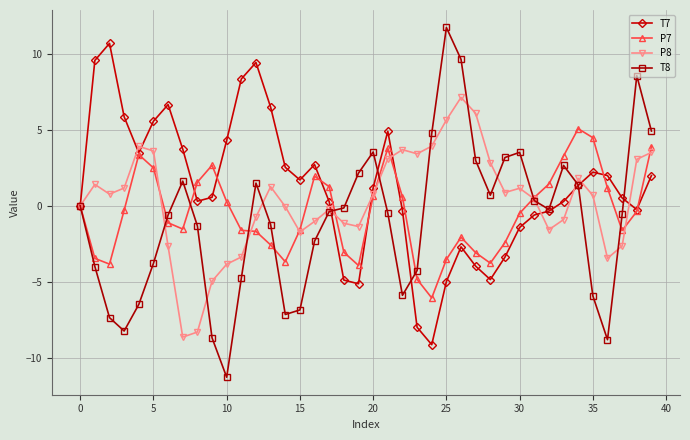

What is the sum of all P7 values?

-18.2